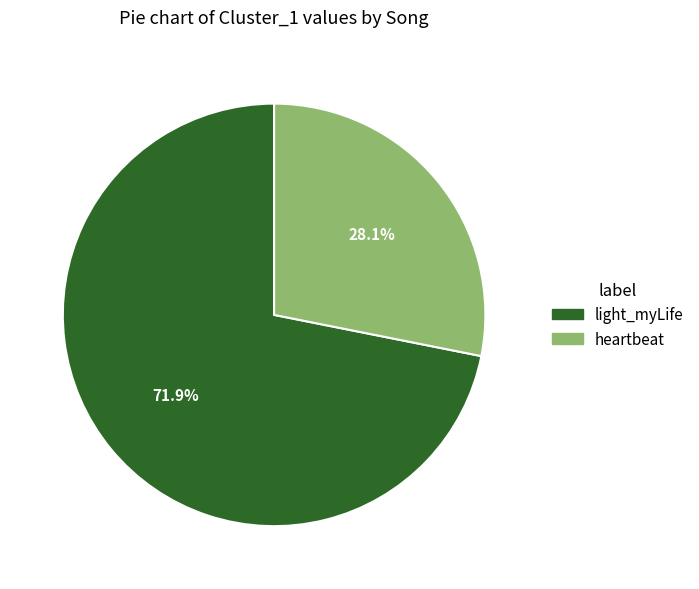

Does light_myLife account for over 50% of the chart?

Yes